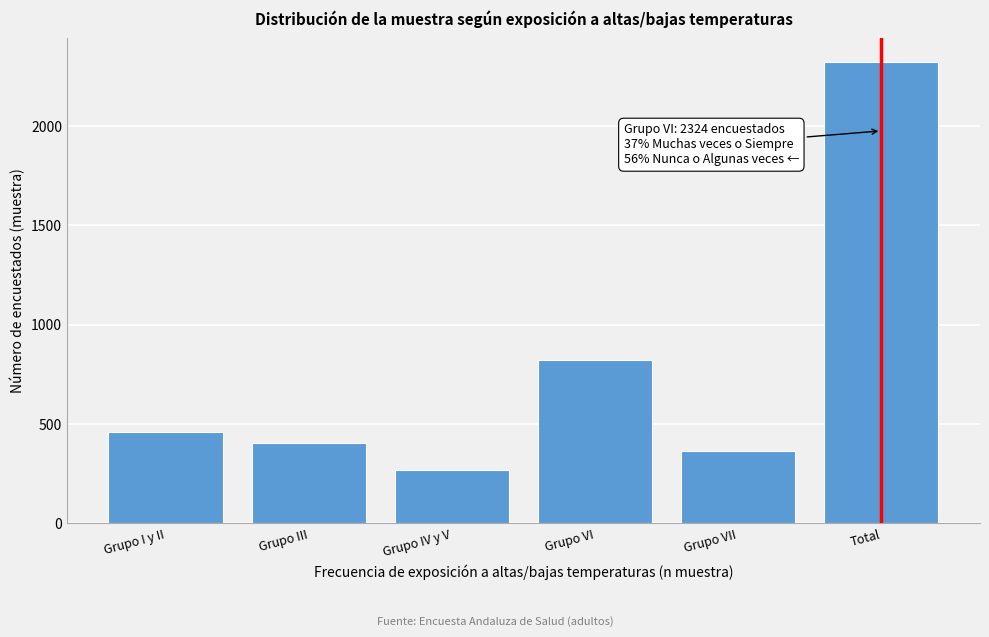

Reading left to right, transcribe all the data shown in this chart.

460	405	269	823	367	2324